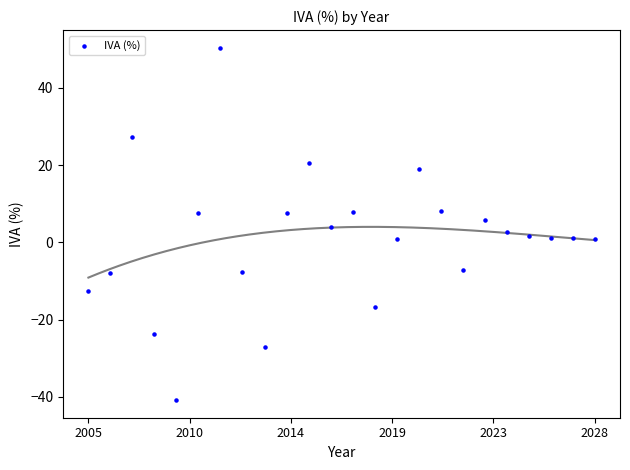

What is the range of X values (max minus min)?

1.0